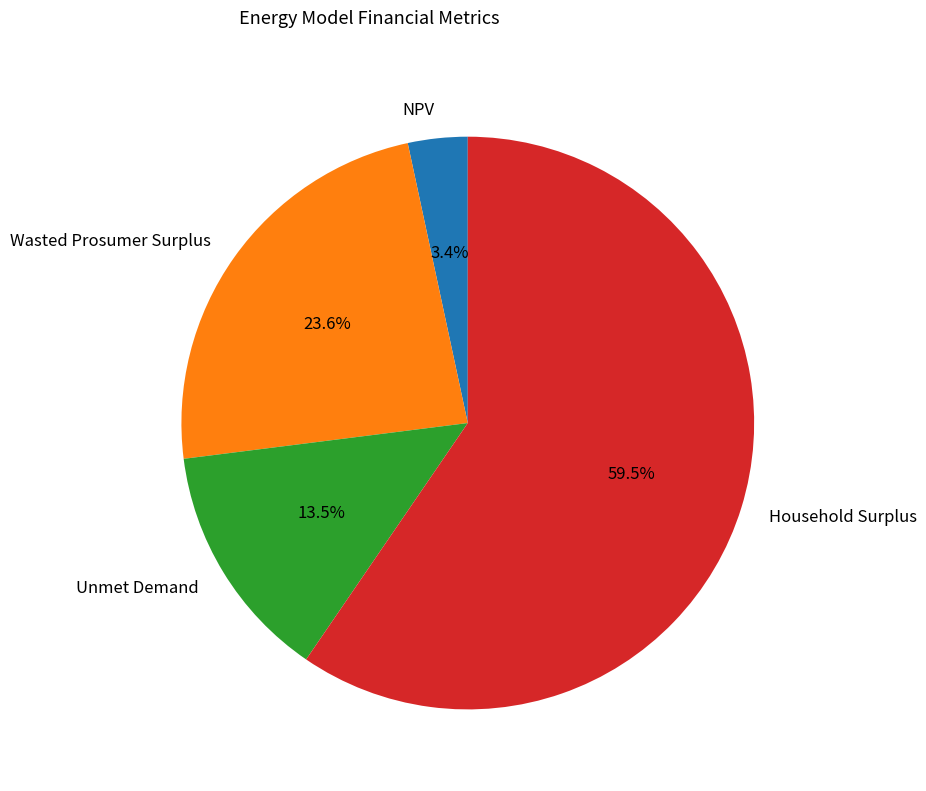

What percentage is NOT represented by Household Surplus?

40.5%